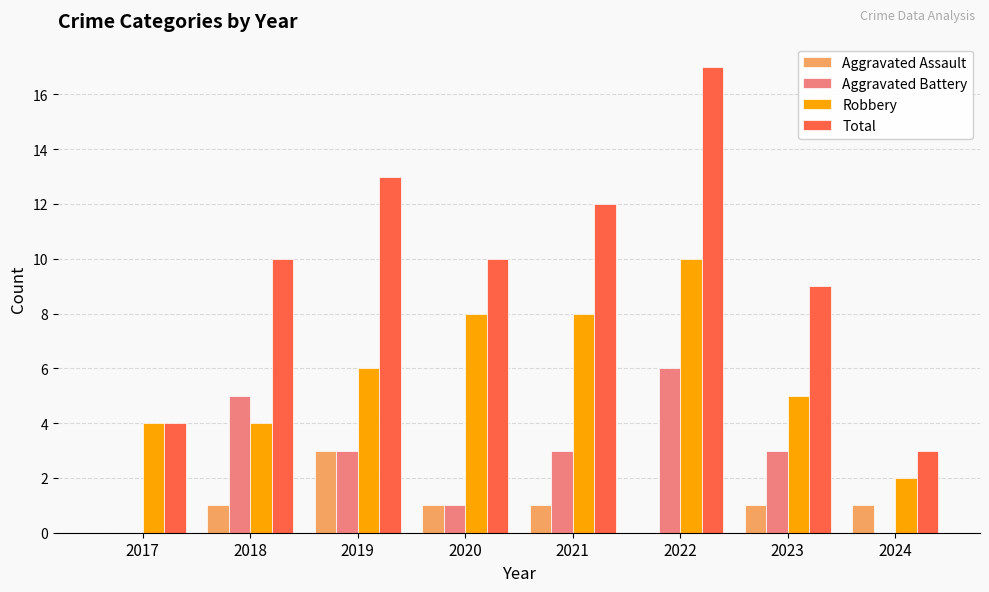

At which category is the sum across all series the highest?

2022